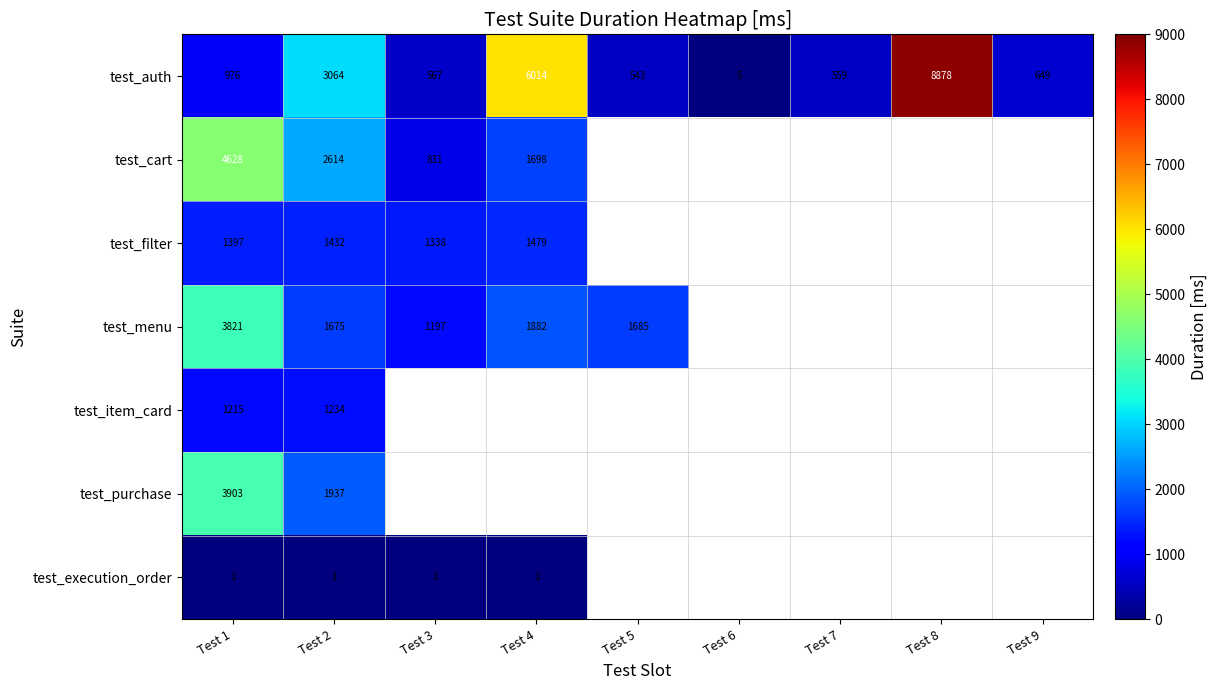

How many data points does each series have?

9